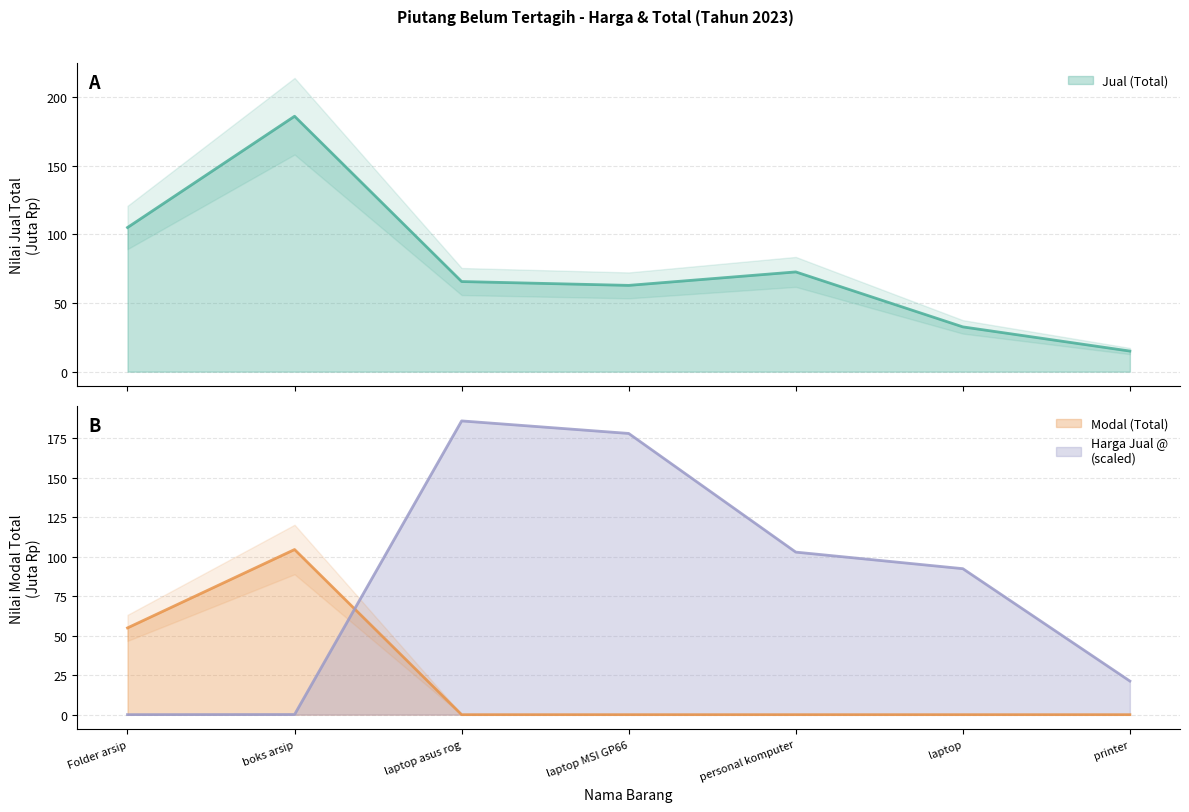

How many distinct data groups are displayed?

3